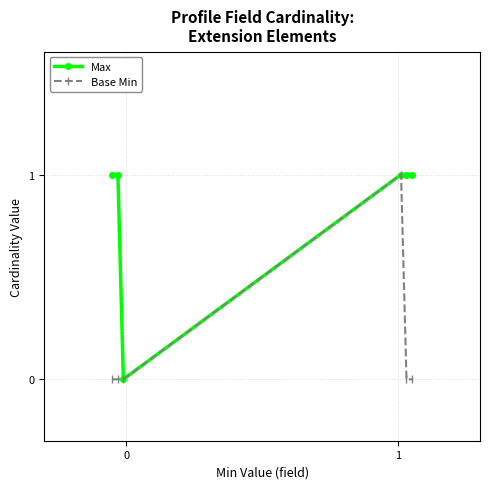

What is the sum of all Max values?

5